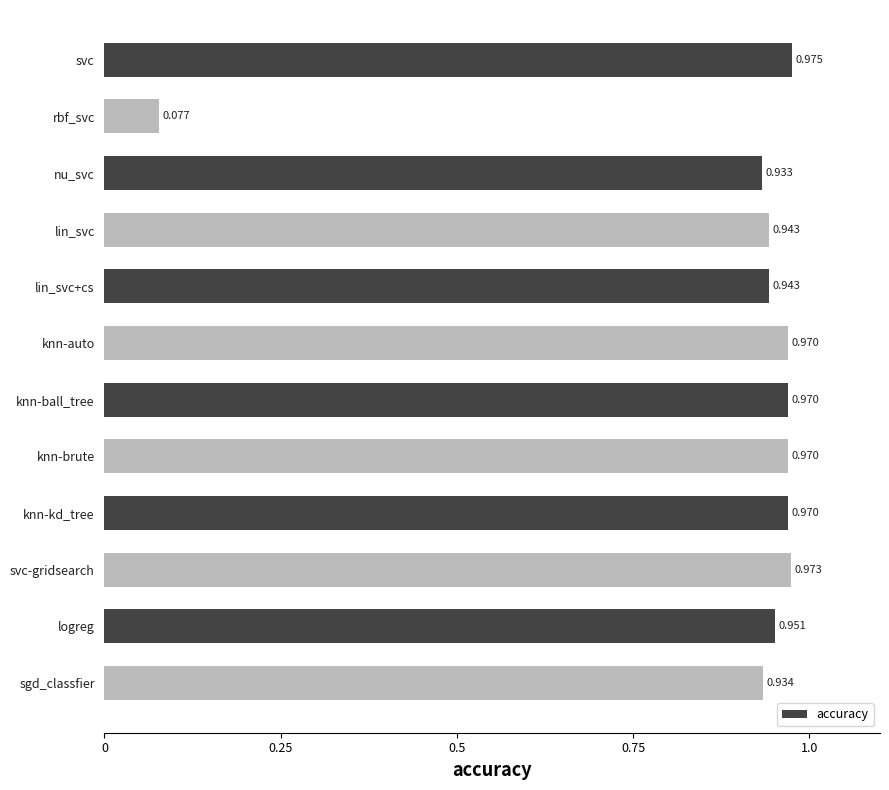

Which category has the lowest value across all series?

rbf_svc